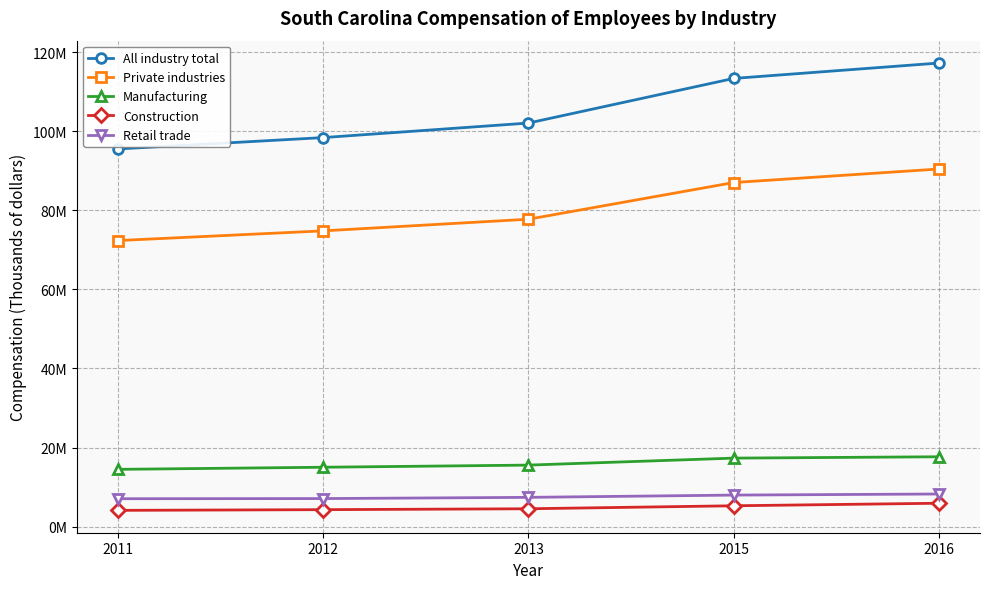

True or false: Manufacturing and Construction intersect in this chart.

False